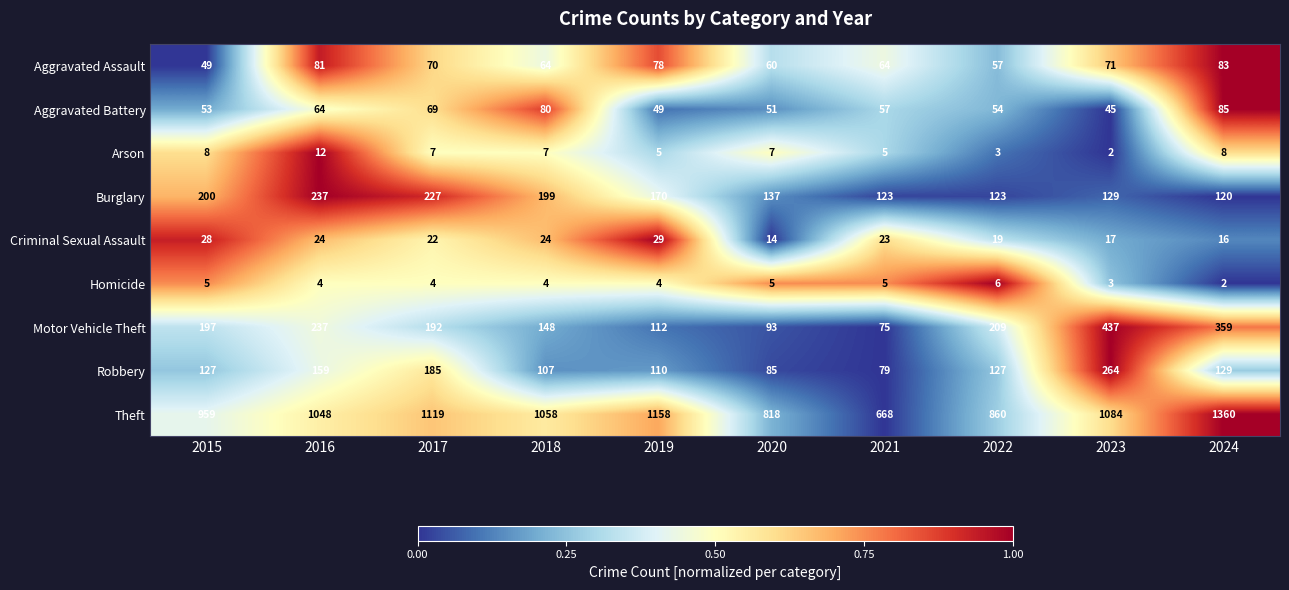

What is the sum of the Criminal Sexual Assault values at 2018 and 2022?

43